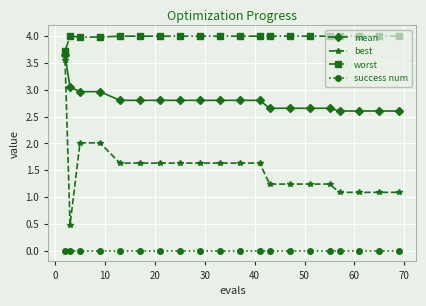

What is the value of the mean point at the 12th from the left?

2.8